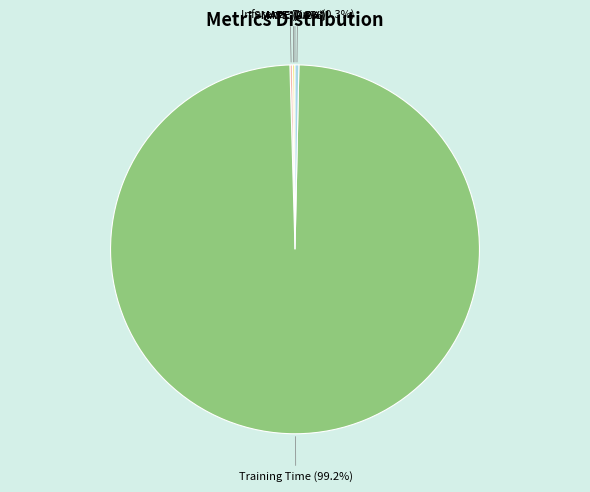

How much of the chart is everything except Inference Time?

99.7%